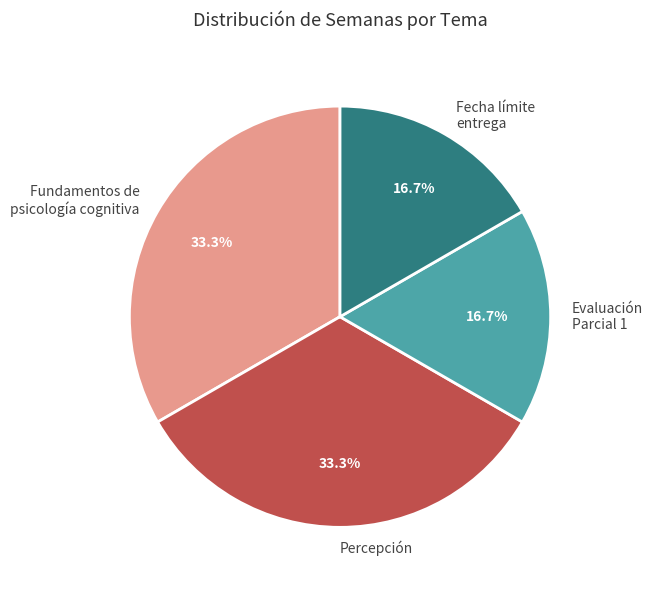

What percentage do Fecha límite entrega and Percepción together represent?

50.0%